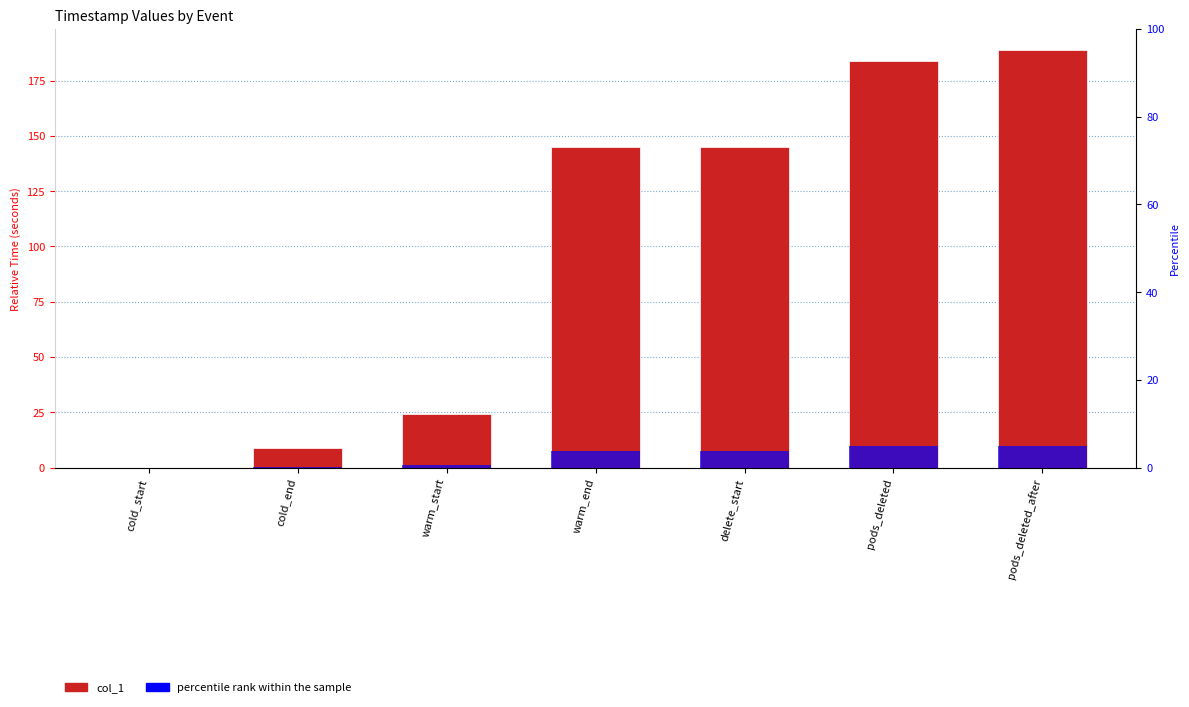

Is the value of col_1 at cold_end greater than the value of percentile rank within the sample at pods_deleted?

Yes